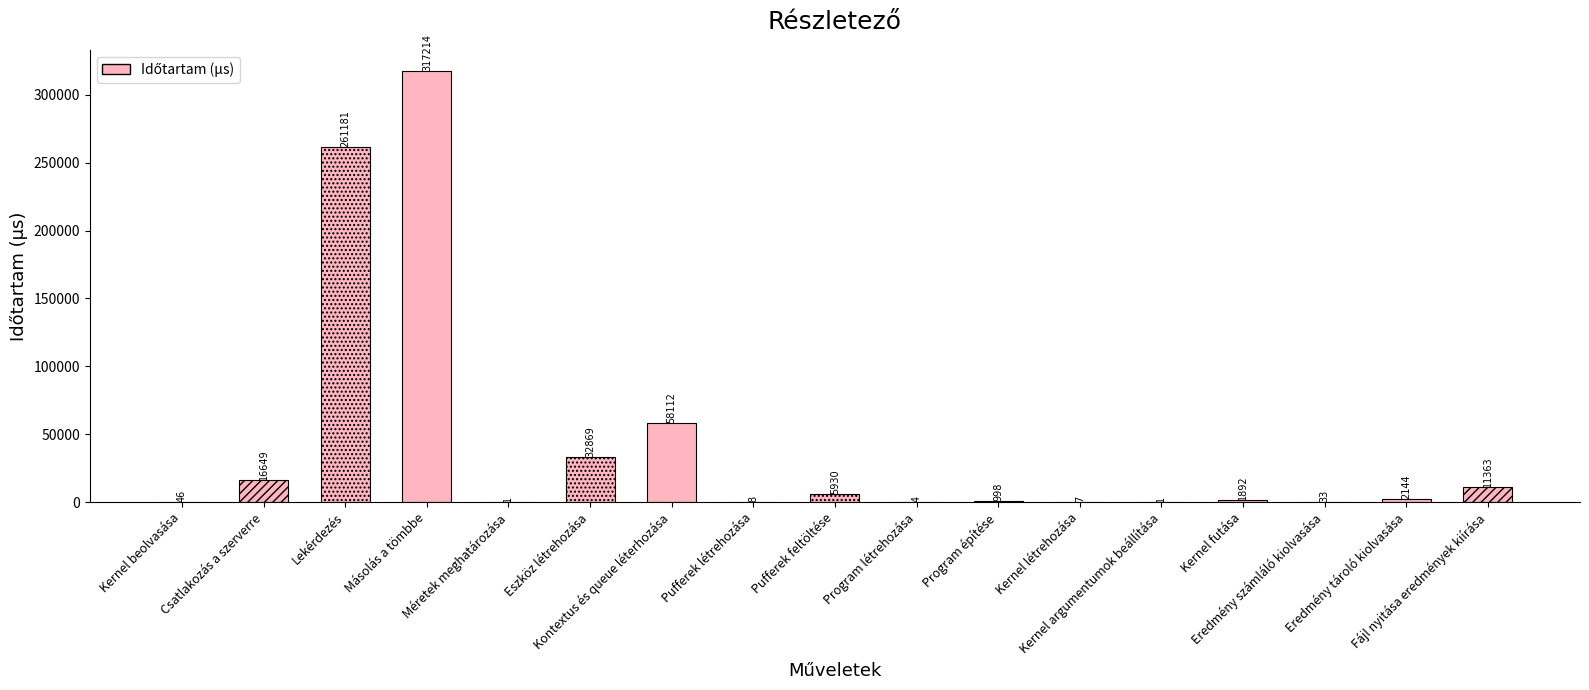

How many bars are there in total?

17